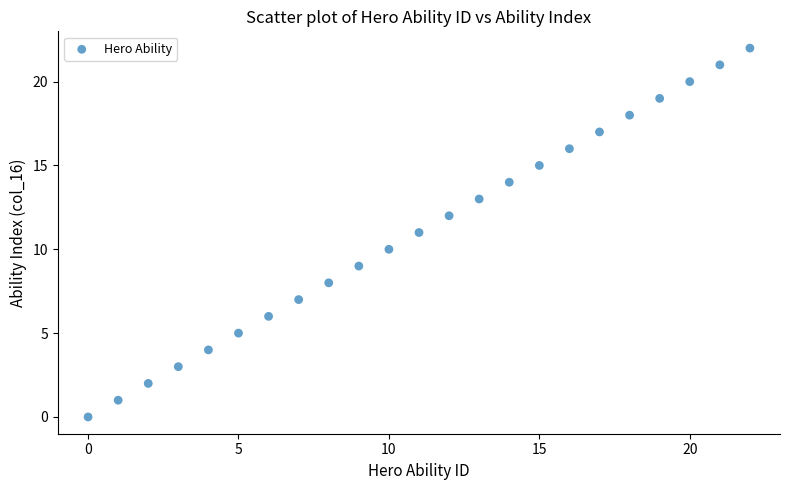

What is the range of Y values (max minus min)?

22